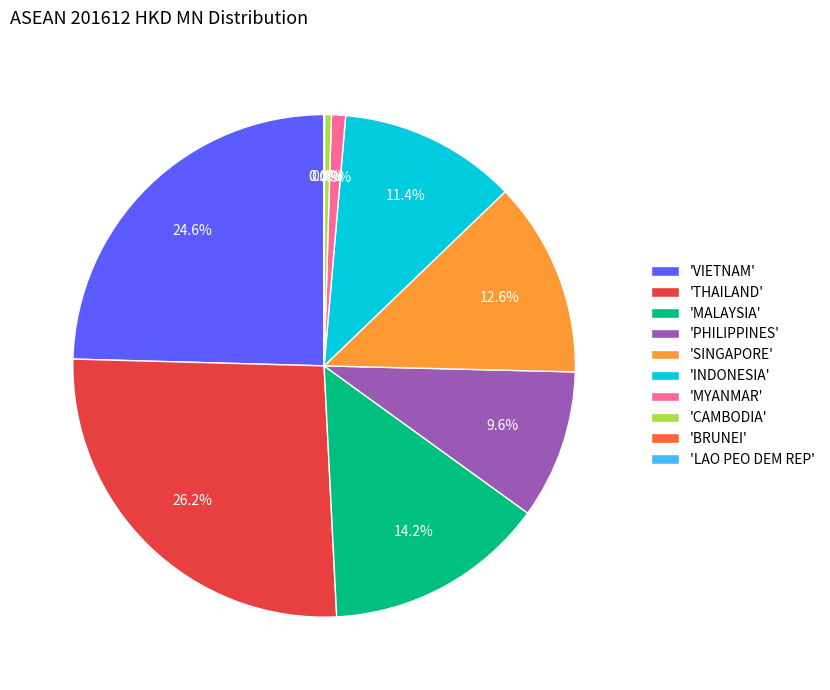

What percentage is NOT represented by 'SINGAPORE'?

87.4%